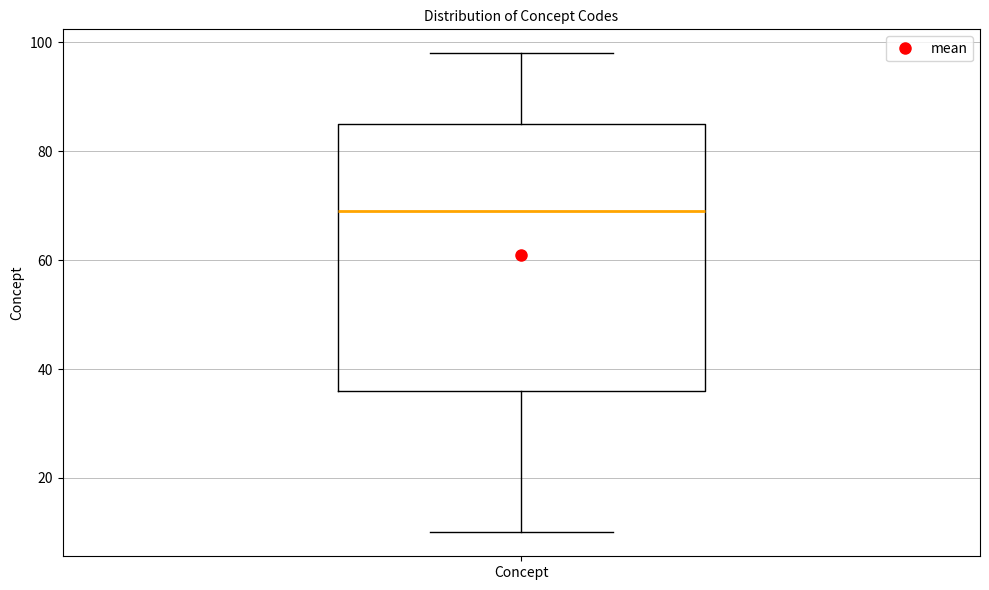

Transcribe this box plot: give where the median line is, the range the box spans, and where the two whiskers end, as read against the y-axis. The values are not printed on the chart, so give them approximately, as read against the axis.

median 70, box 36 to 86, whiskers 10 to 98